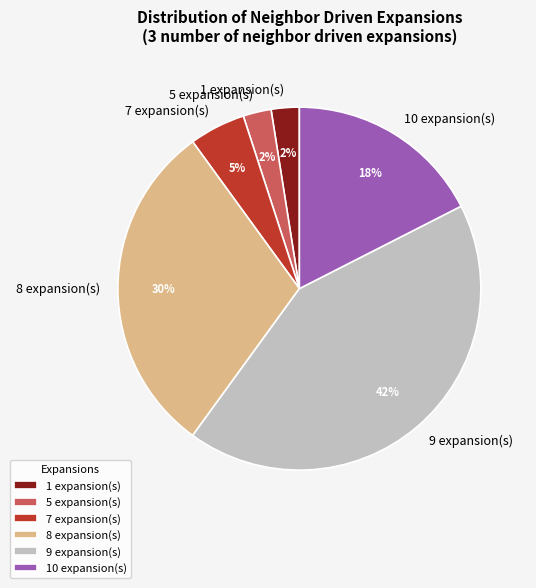

To the nearest percent, what is the average slice percentage?

17%